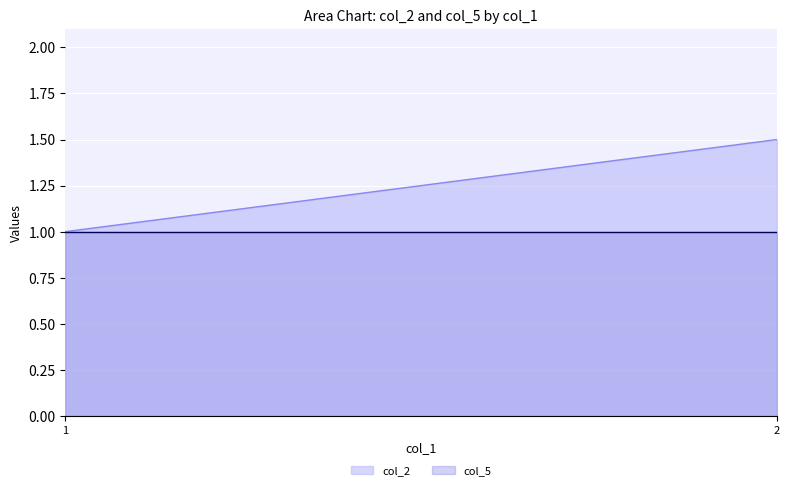

Reading left to right, extract all data points from this chart.

col_2: 1=1.0	2=1.5
col_5: 1=1.0	2=1.0